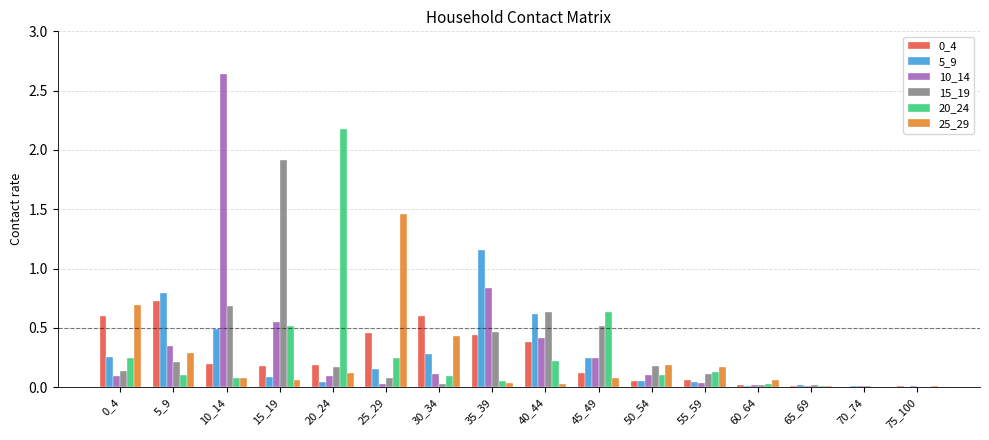

What is the sum of all 5_9 values?

4.3